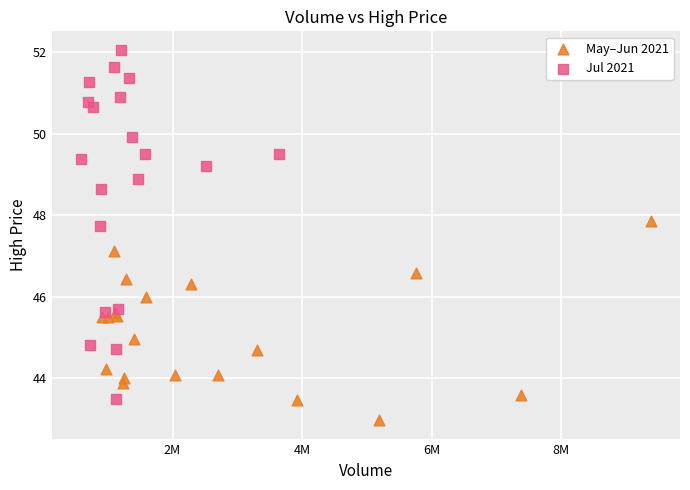

Which series has the largest Y range (max minus min)?

Jul 2021